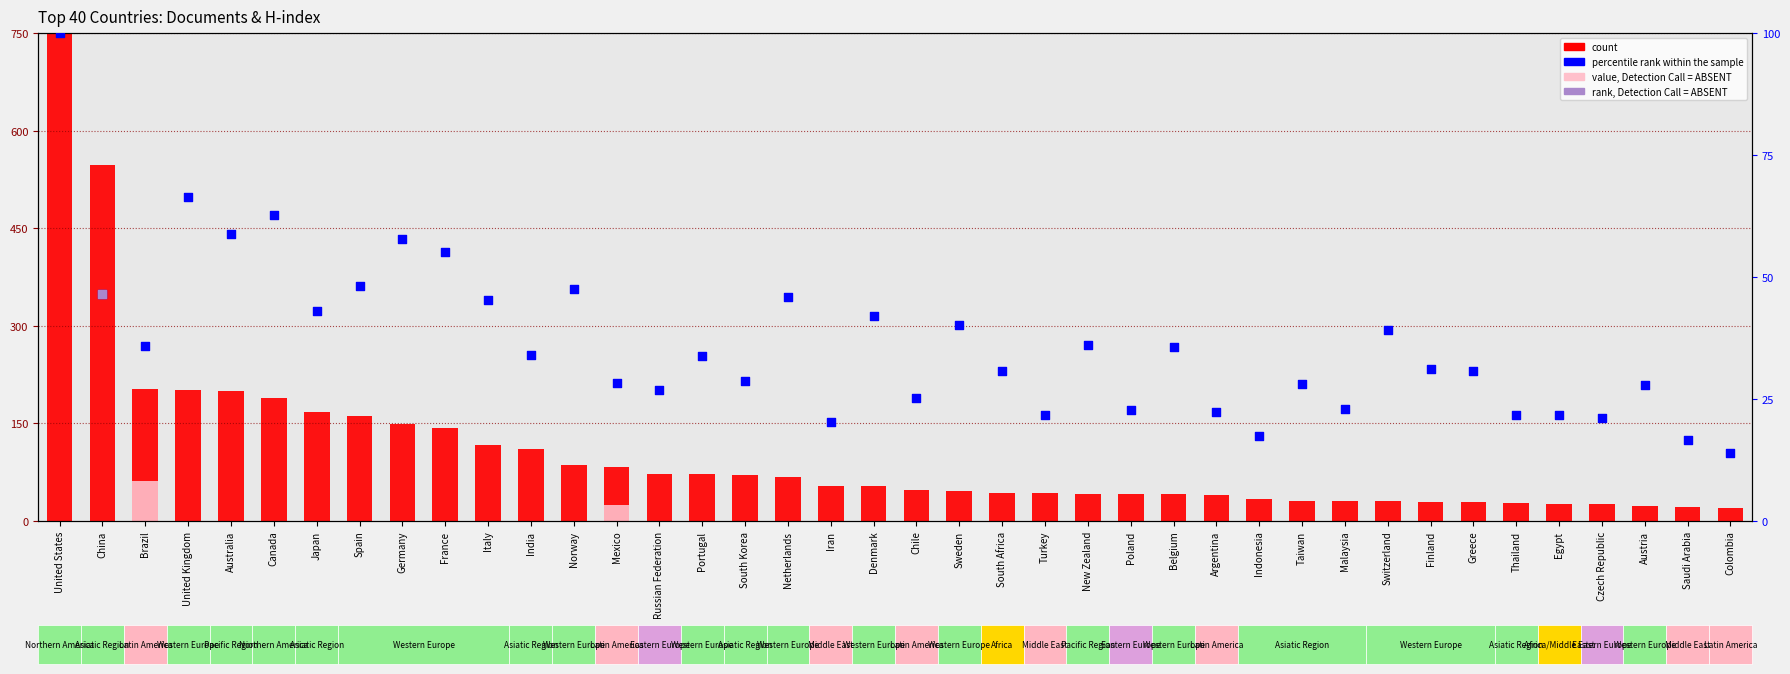

At which category is the sum across all series the highest?

United States